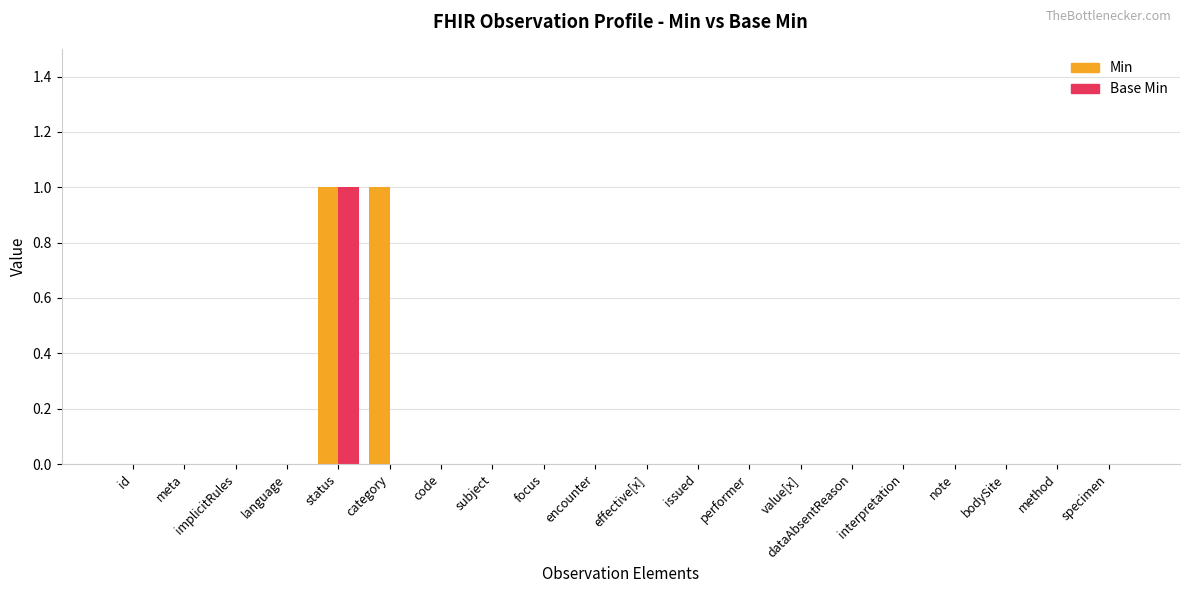

Reading right to left, what are all the values shown in this chart?

Min: 0	0	0	0	0	0	0	0	0	0	0	0	0	0	1	1	0	0	0	0
Base Min: 0	0	0	0	0	0	0	0	0	0	0	0	0	0	0	1	0	0	0	0